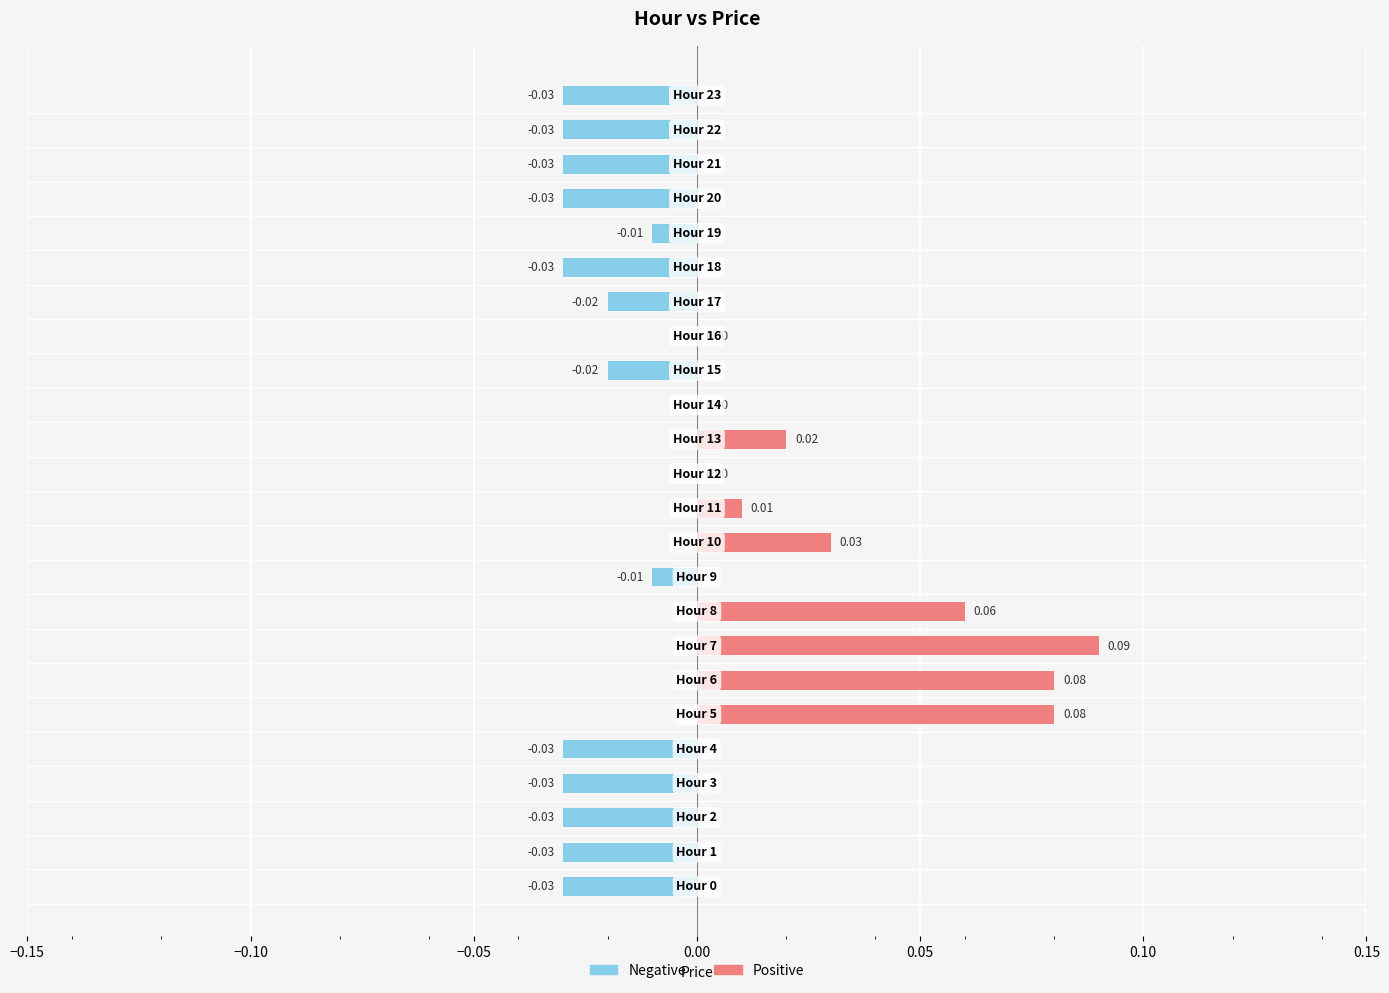

At how many categories does at least one series exceed 0?

7